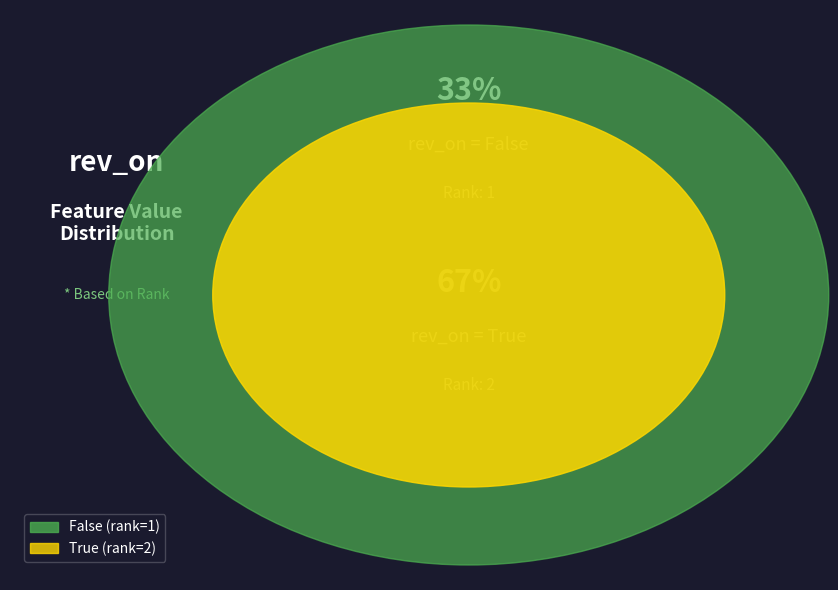

What is the smallest slice in the pie chart?

False